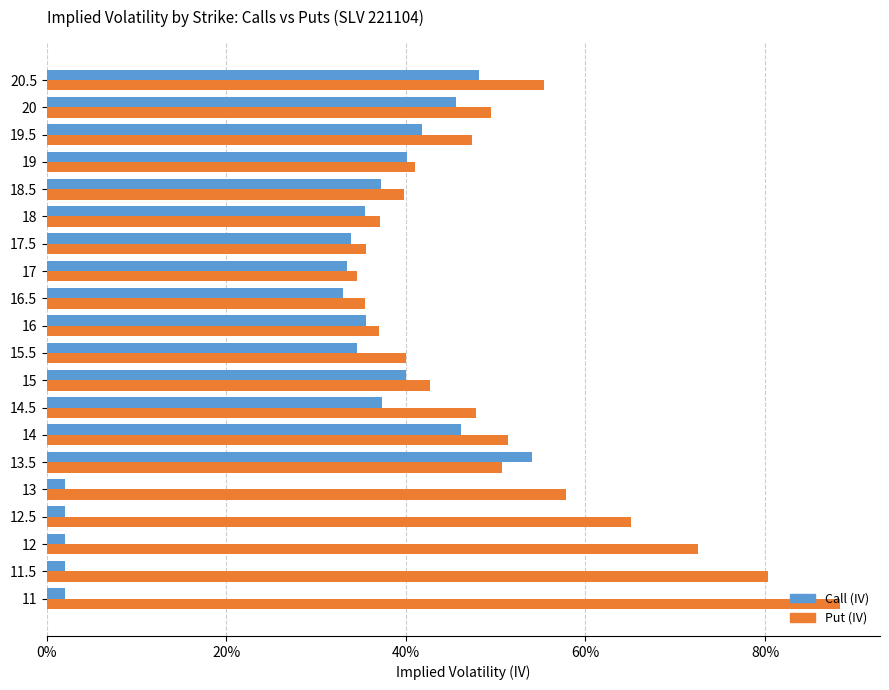

What are all the series names shown in the legend?

Call (IV), Put (IV)